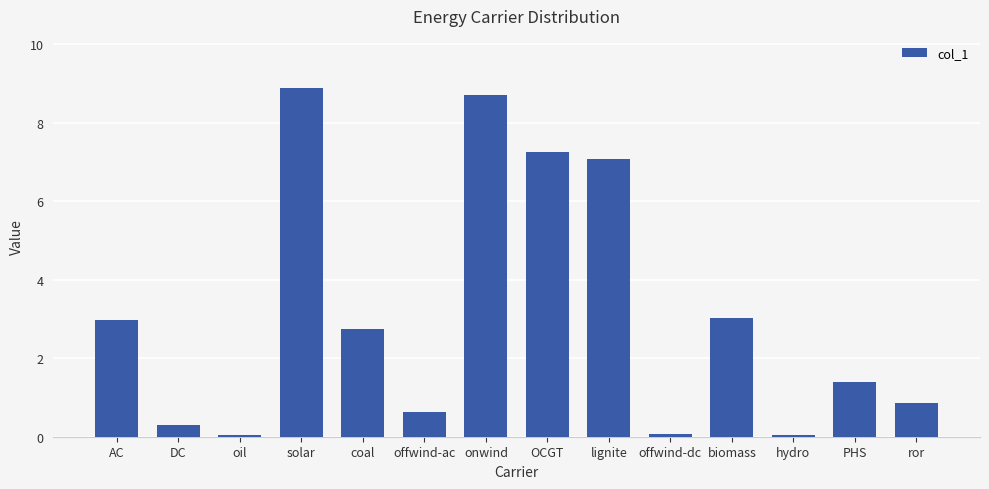

What is the change in value from solar to lignite?

-1.8